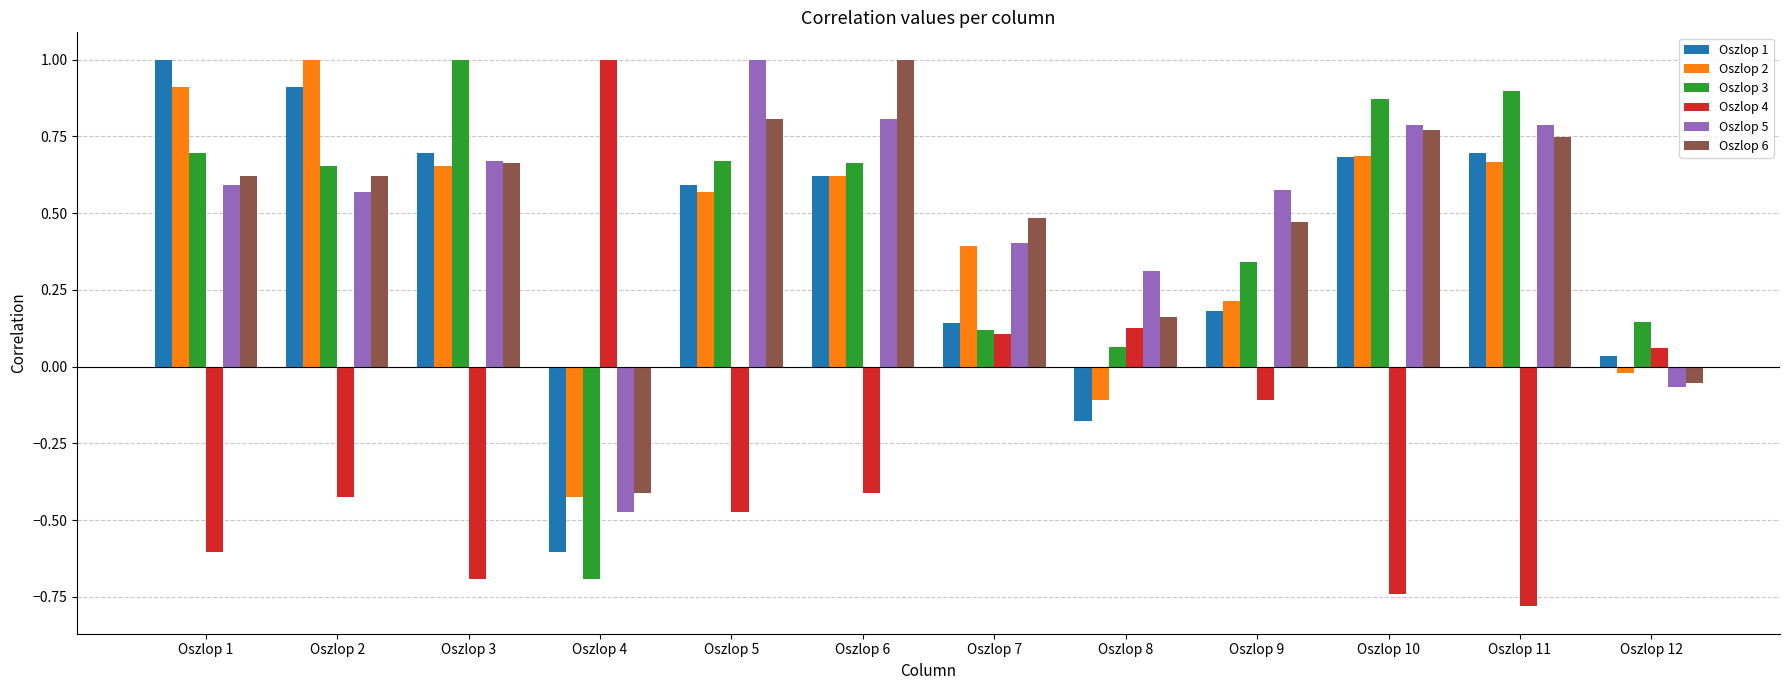

What is the maximum value shown in the chart?

1.0